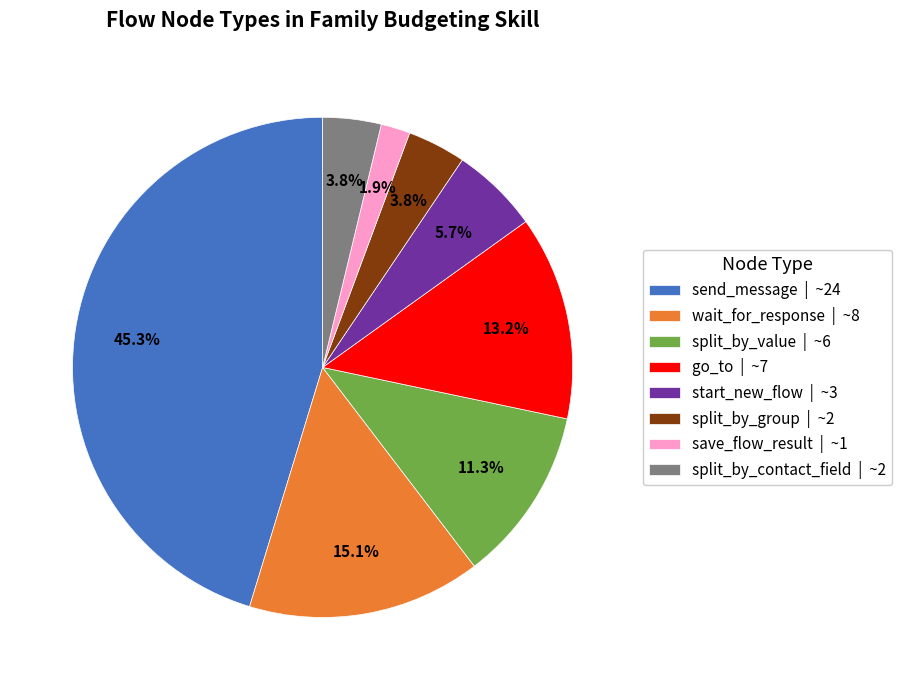

To the nearest percent, what portion does split_by_value represent?

11%